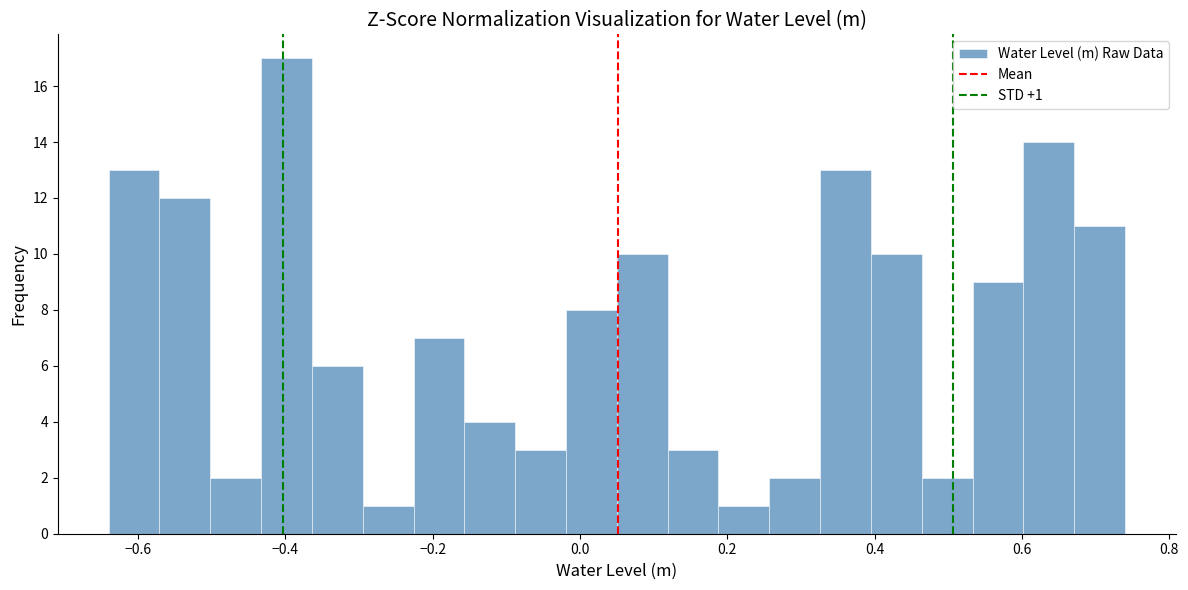

Around what value on the x-axis is the tallest bar? Give the approximate position of its centre, as read against the axis.

-0.40